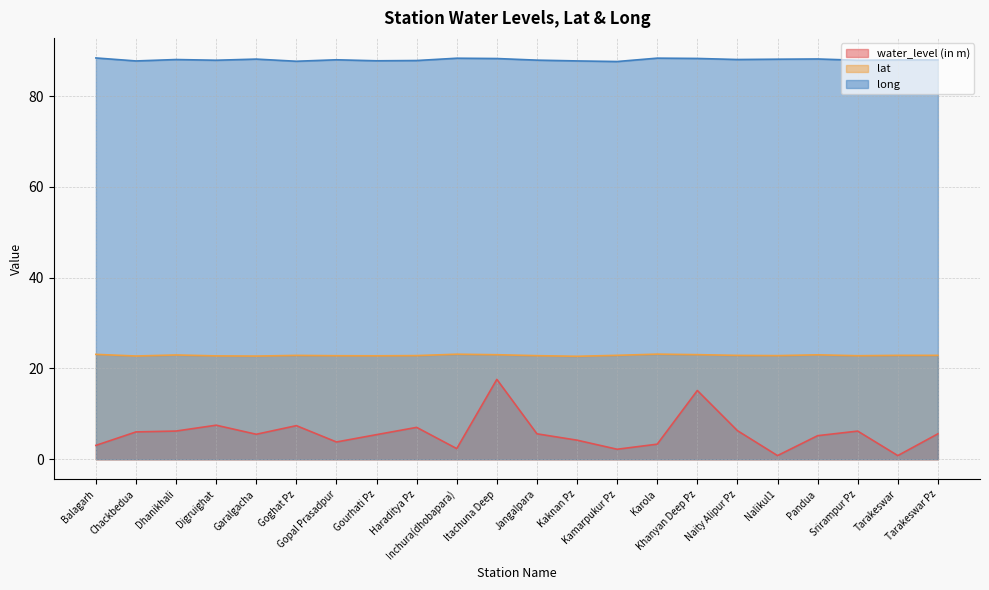

Reading left to right, transcribe all the data shown in this chart.

water_level (in m): Balagarh=3.0	Chackbedua=6.0	Dhanikhali=6.2	Digruighat=7.5	Garalgacha=5.5	Goghat Pz=7.4	Gopal Prasadpur=3.8	Gourhati Pz=5.4	Haraditya Pz=7.0	Inchura(dhobapara)=2.3	Itachuna Deep=17.6	Jangalpara=5.6	Kaknan Pz=4.2	Kamarpukur Pz=2.2	Karola=3.3	Khanyan Deep Pz=15.2	Naity Alipur Pz=6.3	Nalikul1=0.8	Pandua=5.2	Srirampur Pz=6.2	Tarakeswar=0.8	Tarakeswar Pz=5.6
lat: Balagarh=23.1	Chackbedua=22.7	Dhanikhali=23.0	Digruighat=22.8	Garalgacha=22.7	Goghat Pz=22.9	Gopal Prasadpur=22.8	Gourhati Pz=22.8	Haraditya Pz=22.8	Inchura(dhobapara)=23.1	Itachuna Deep=23.0	Jangalpara=22.8	Kaknan Pz=22.7	Kamarpukur Pz=22.9	Karola=23.2	Khanyan Deep Pz=23.0	Naity Alipur Pz=22.9	Nalikul1=22.8	Pandua=23.0	Srirampur Pz=22.8	Tarakeswar=22.9	Tarakeswar Pz=22.9
long: Balagarh=88.4	Chackbedua=87.8	Dhanikhali=88.1	Digruighat=87.9	Garalgacha=88.2	Goghat Pz=87.7	Gopal Prasadpur=88.0	Gourhati Pz=87.8	Haraditya Pz=87.9	Inchura(dhobapara)=88.4	Itachuna Deep=88.3	Jangalpara=88.0	Kaknan Pz=87.8	Kamarpukur Pz=87.7	Karola=88.4	Khanyan Deep Pz=88.3	Naity Alipur Pz=88.1	Nalikul1=88.2	Pandua=88.2	Srirampur Pz=87.9	Tarakeswar=88.0	Tarakeswar Pz=88.0